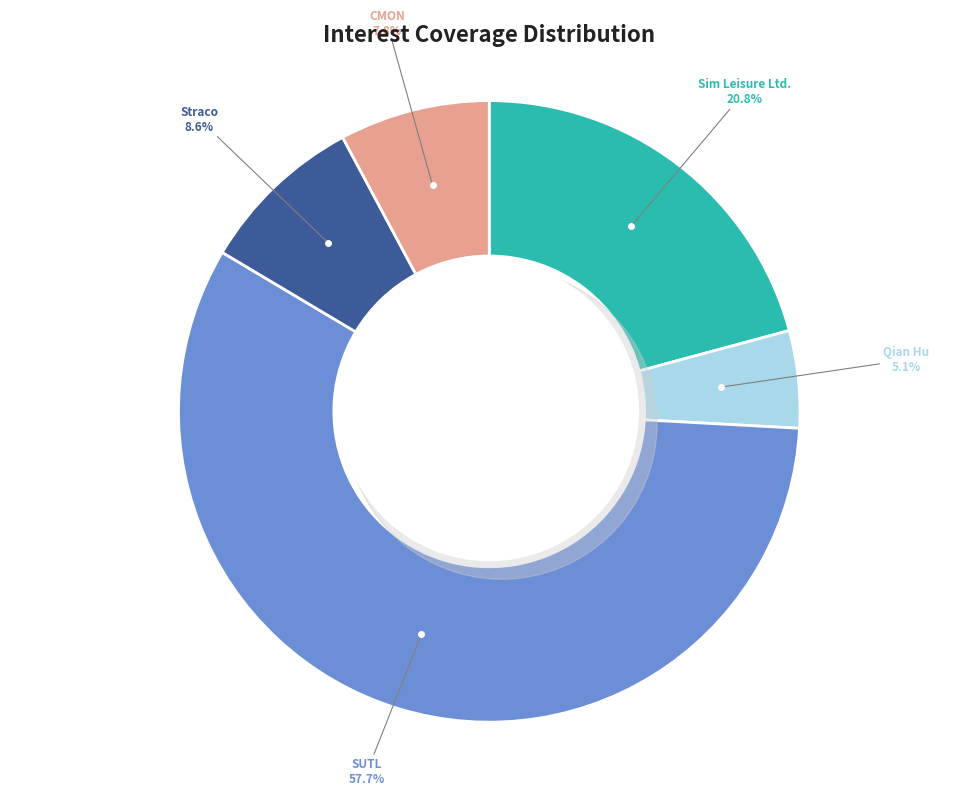

To the nearest percent, what is the difference between the largest and smallest slice percentages?

53%